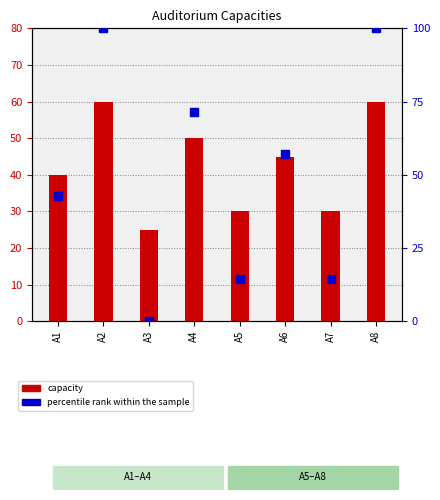

What is the total value across all series at A4?

121.4